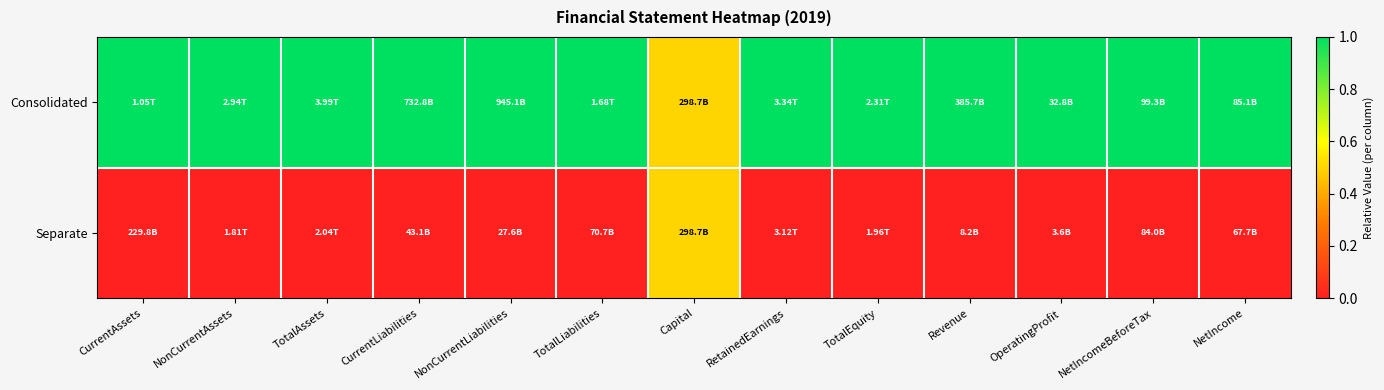

At which category does the chart reach its minimum across all series?

CurrentAssets